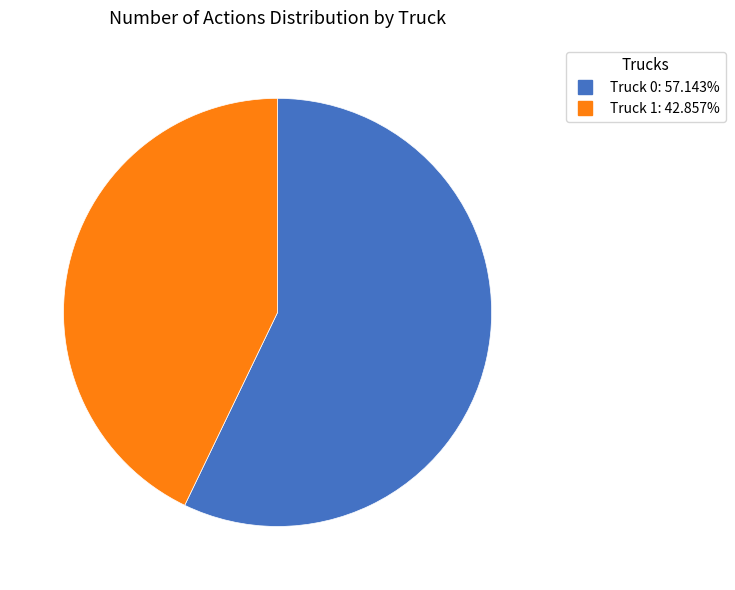

Count the number of slices in the pie.

2